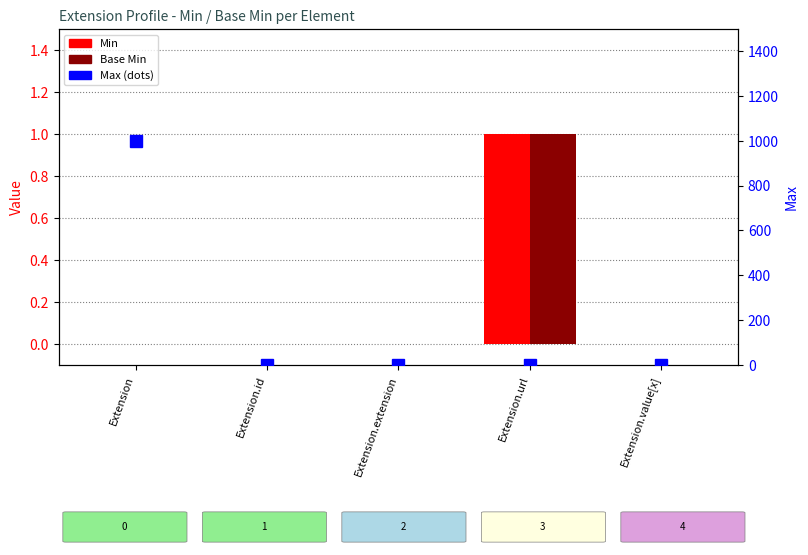

How many groups of bars are there?

5